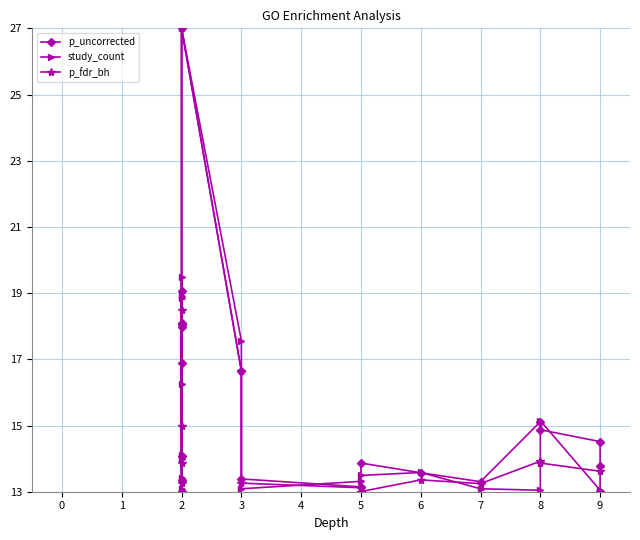

Which series has the largest range (max minus min)?

p_uncorrected